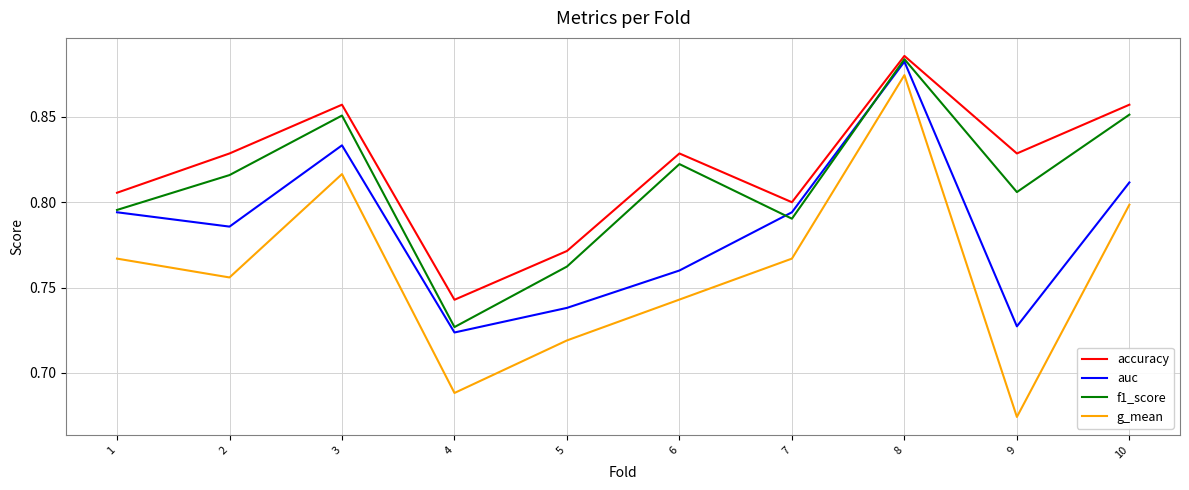

What is the difference between the highest and lowest values at 4?

0.1